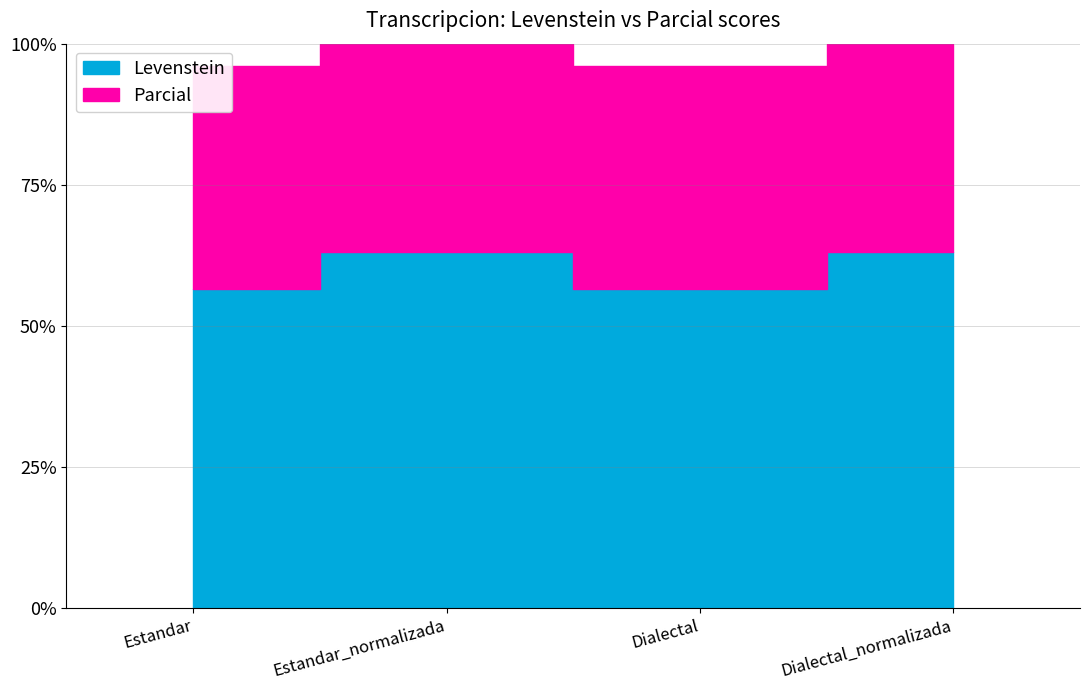

True or false: Levenstein has a value of 63.2 at Dialectal_normalizada.

True